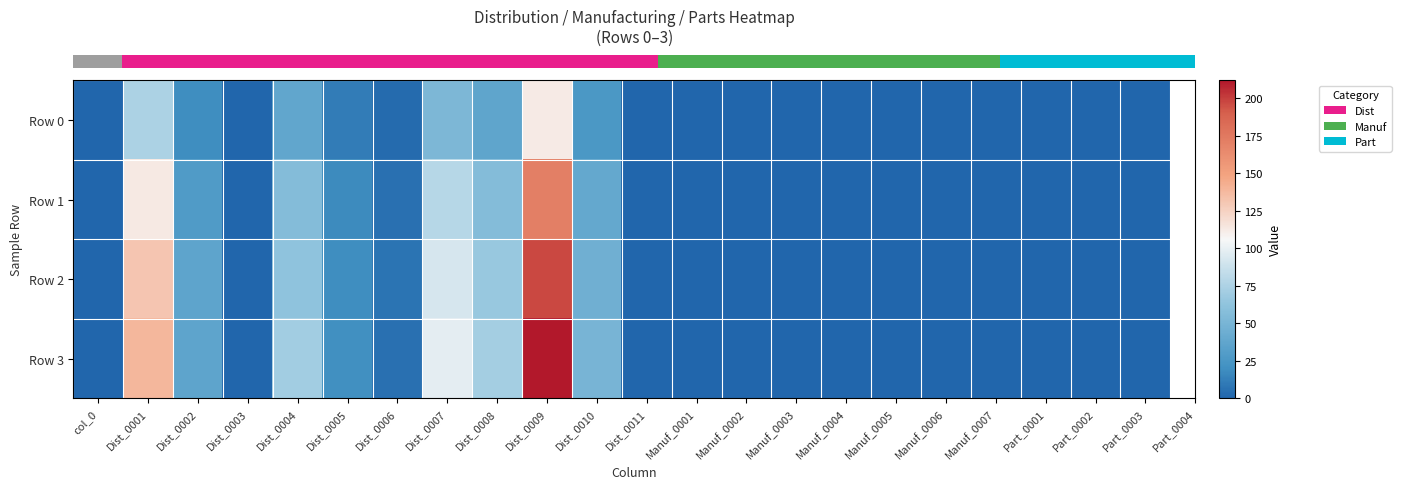

What is the greatest value displayed?

211.6